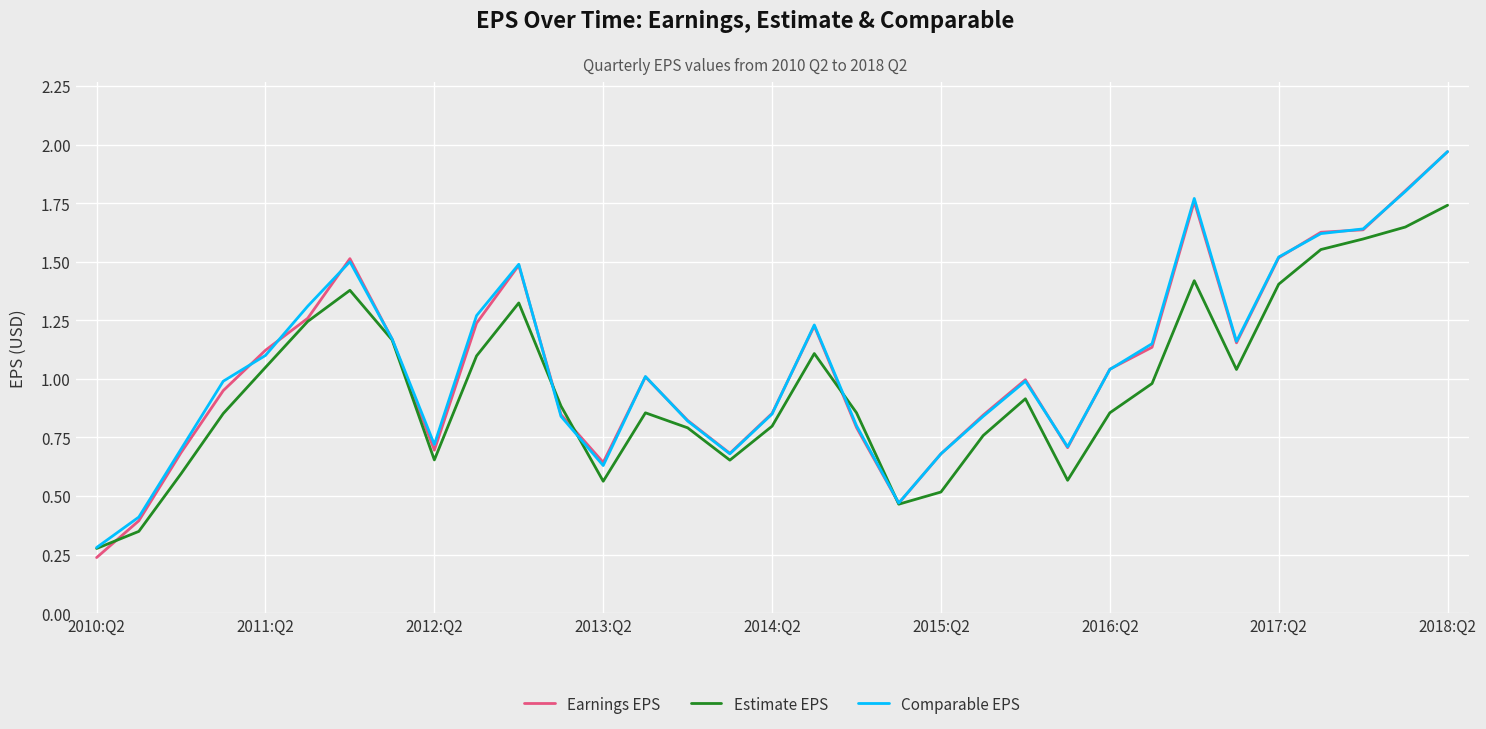

Which series has the largest range (max minus min)?

Earnings EPS